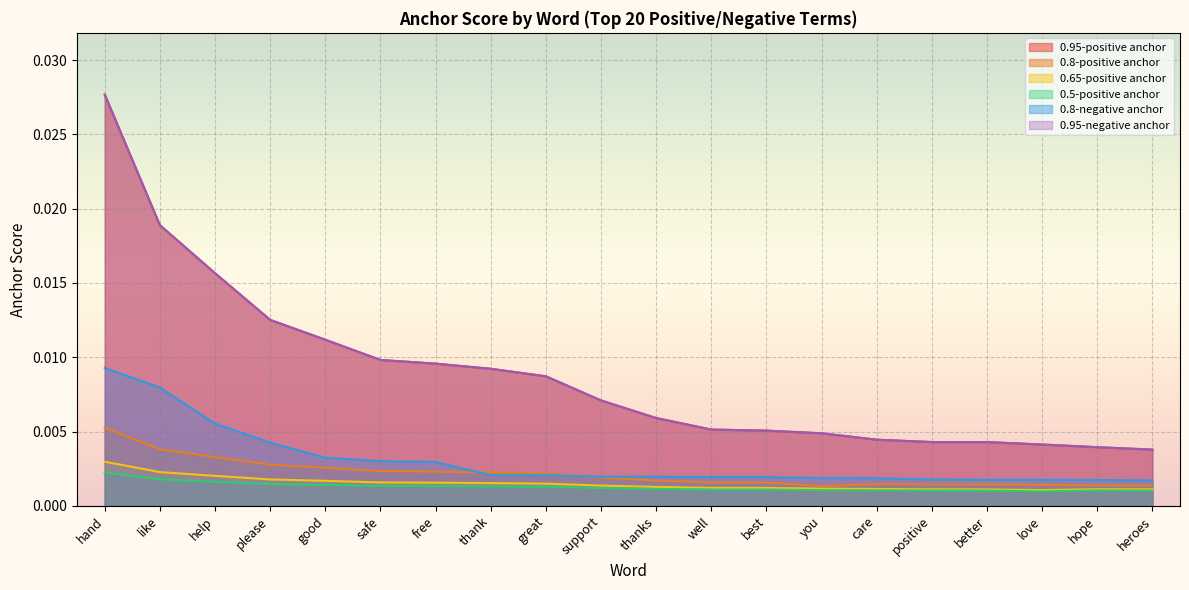

Which series has the largest range (max minus min)?

0.95-positive anchor